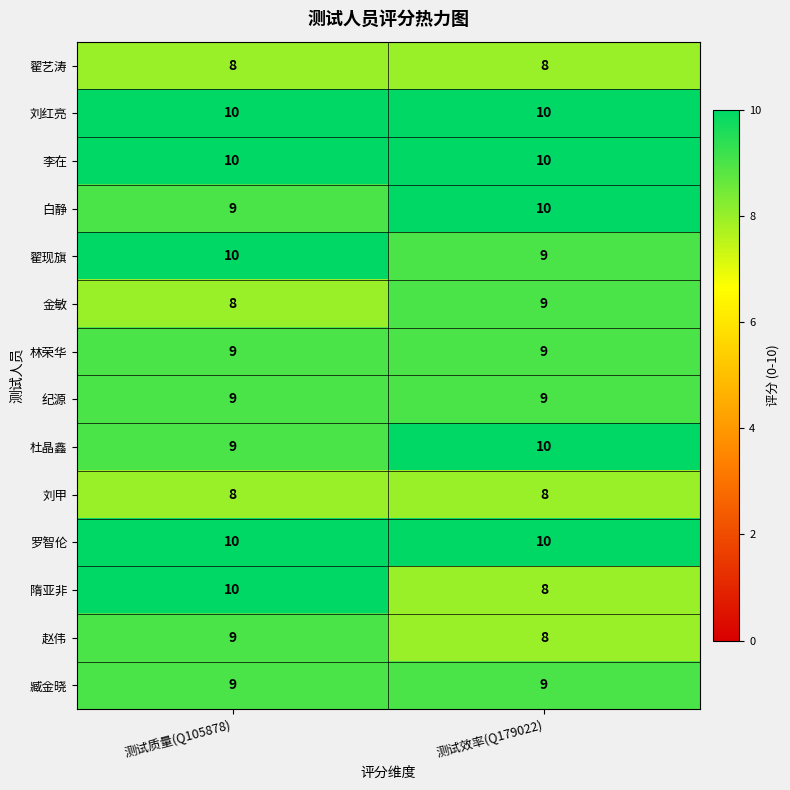

What is the minimum value for 刘红亮?

10